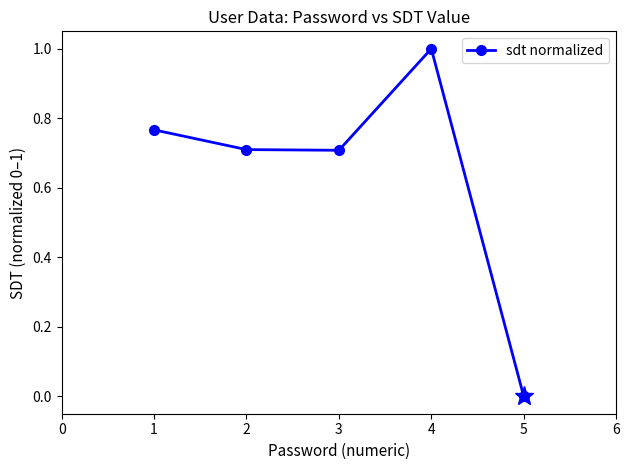

What is the change in value from 1 to 5?

-0.8